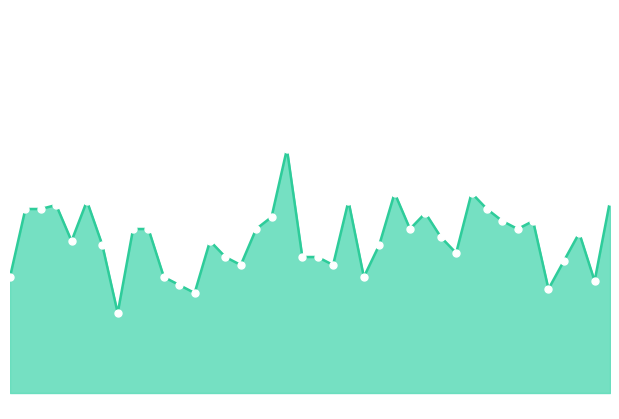

Where does the data first go above 904?

102845